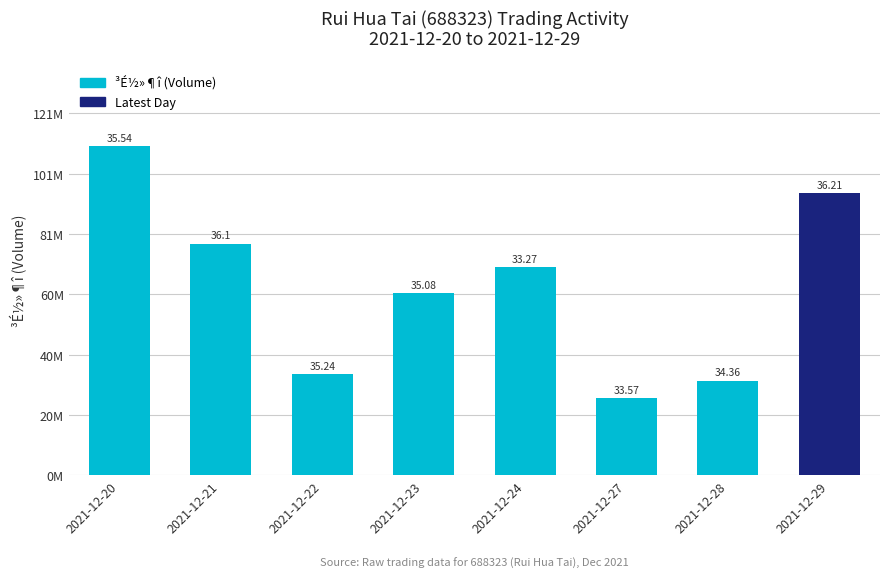

At which label is the value closest to 68408476?

2021-12-24